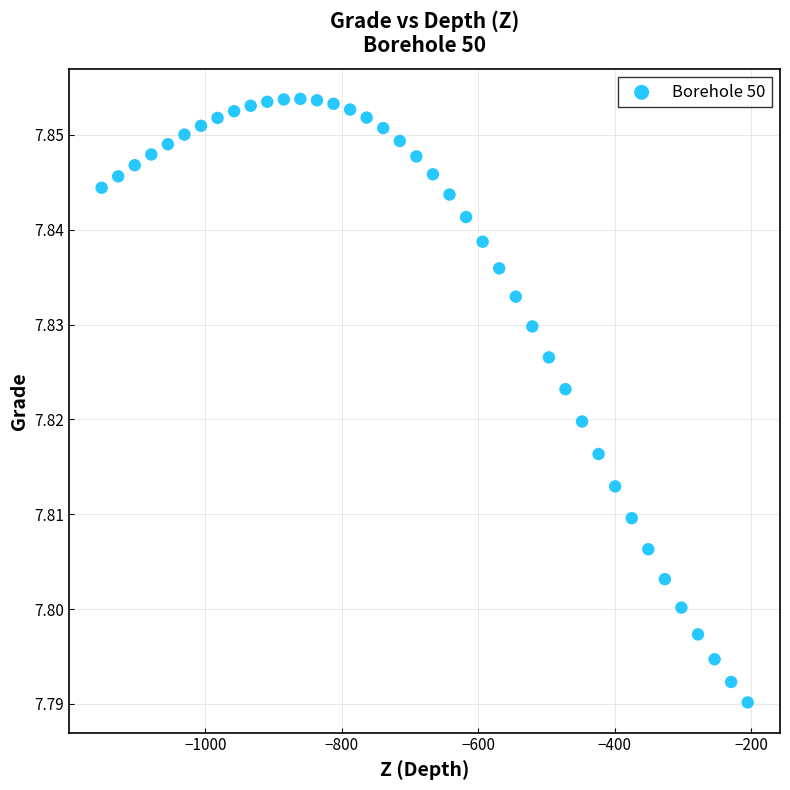

What is the range of X values (max minus min)?

946.9